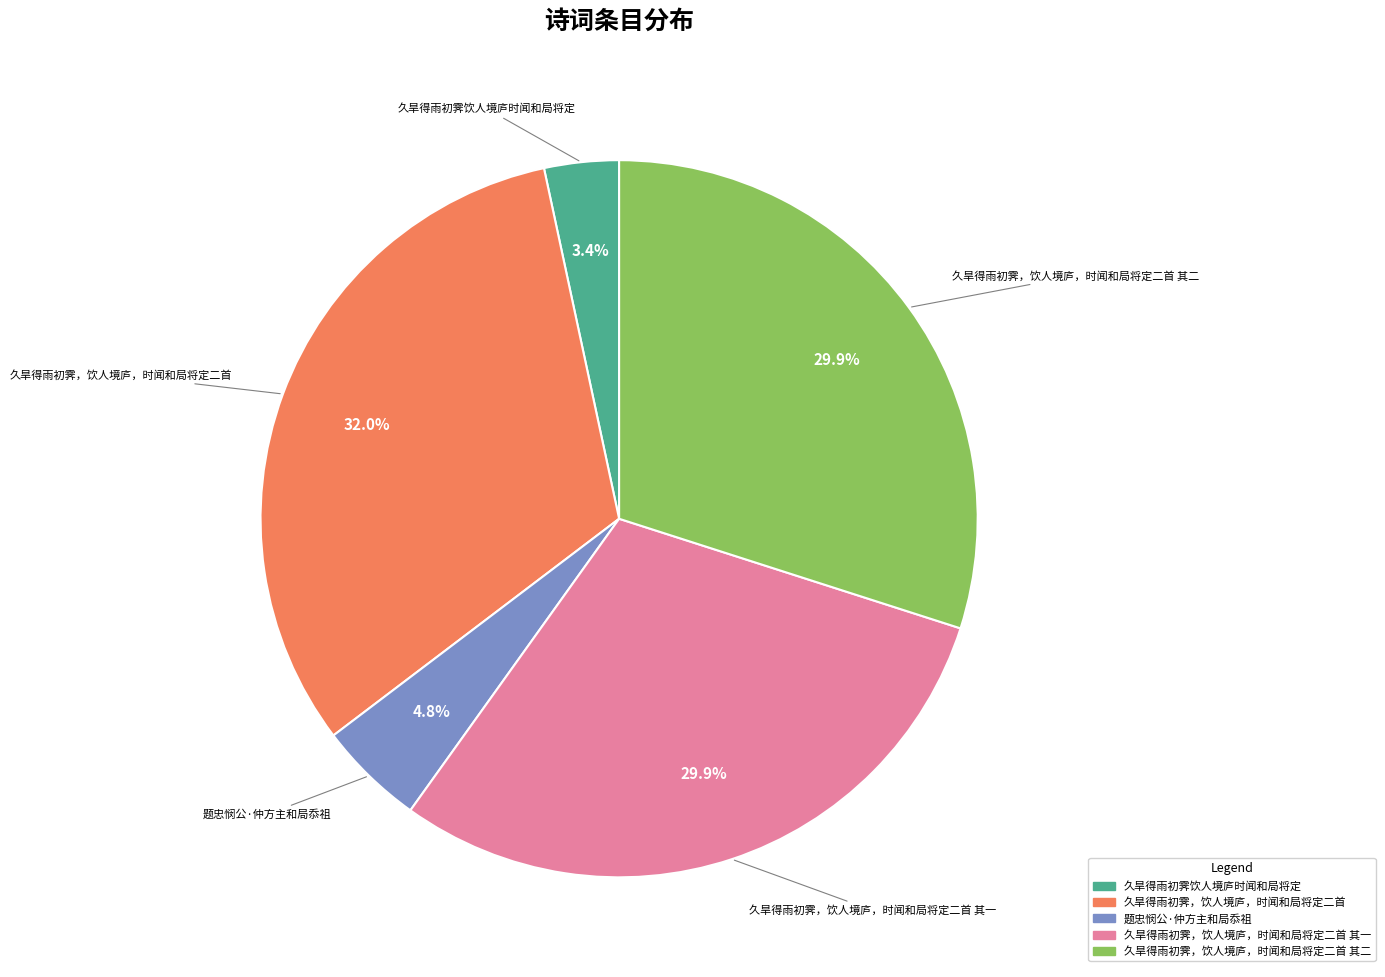

Is there a majority slice in this chart?

No